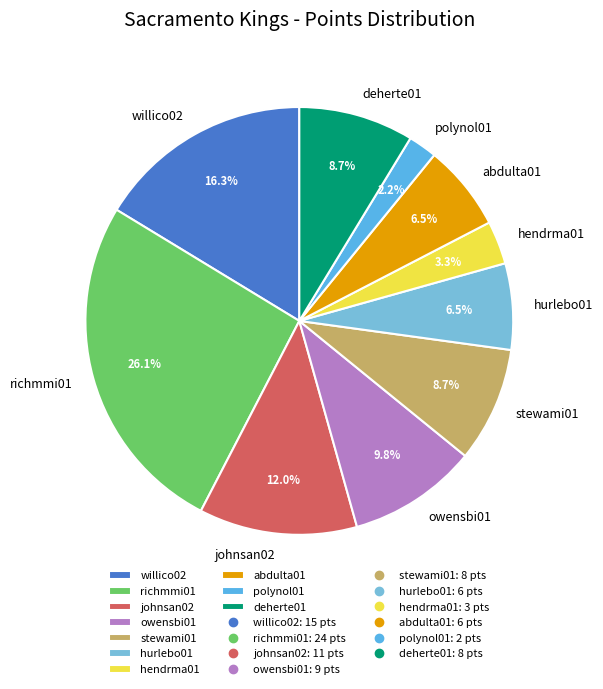

To the nearest percent, what is the combined percentage of owensbi01 and hendrma01?

13%